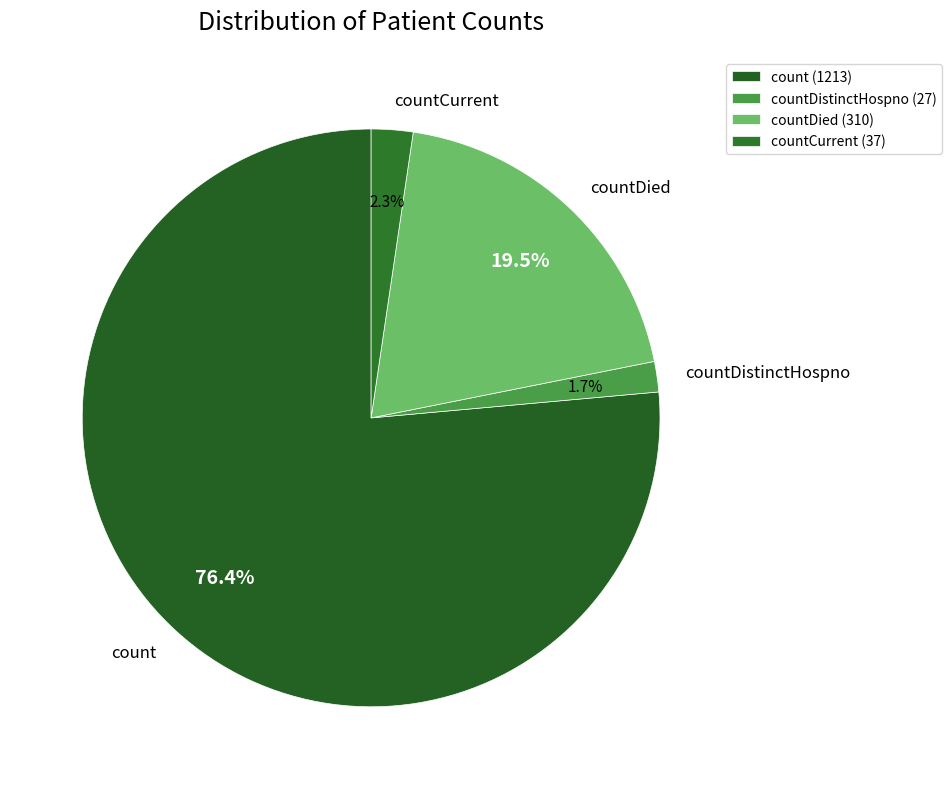

Which slice is the largest?

count